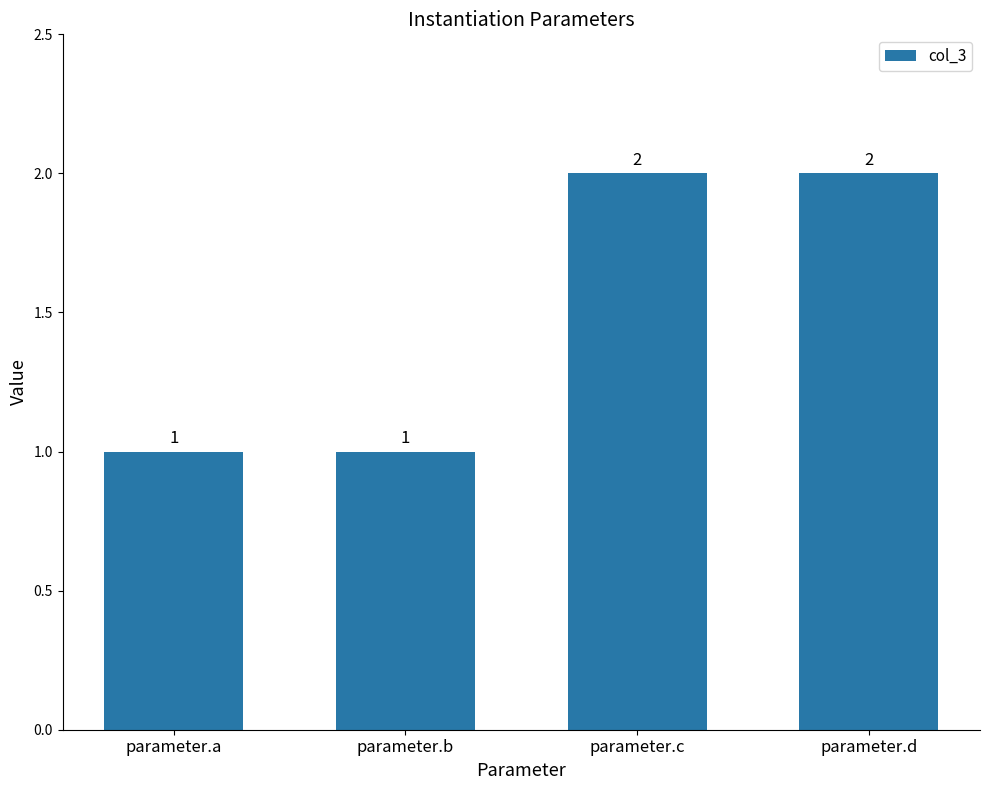

What is the value of the 2nd bar from the left?

1